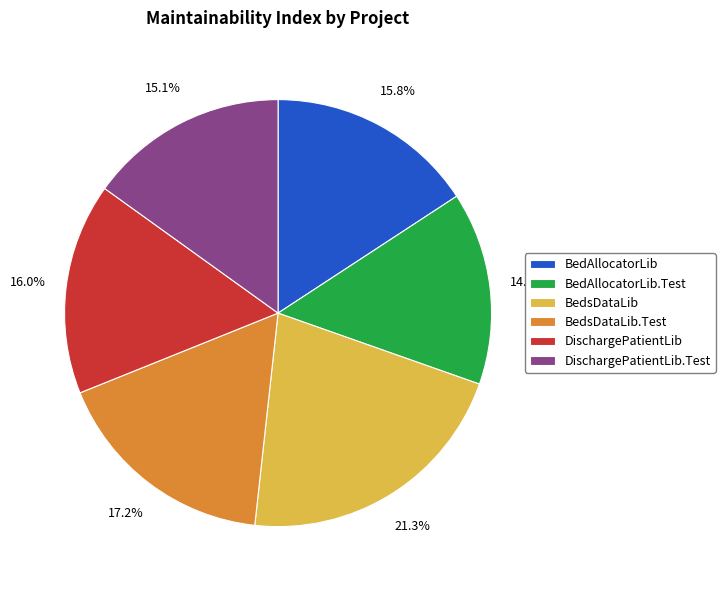

How many slices are in this pie chart?

6